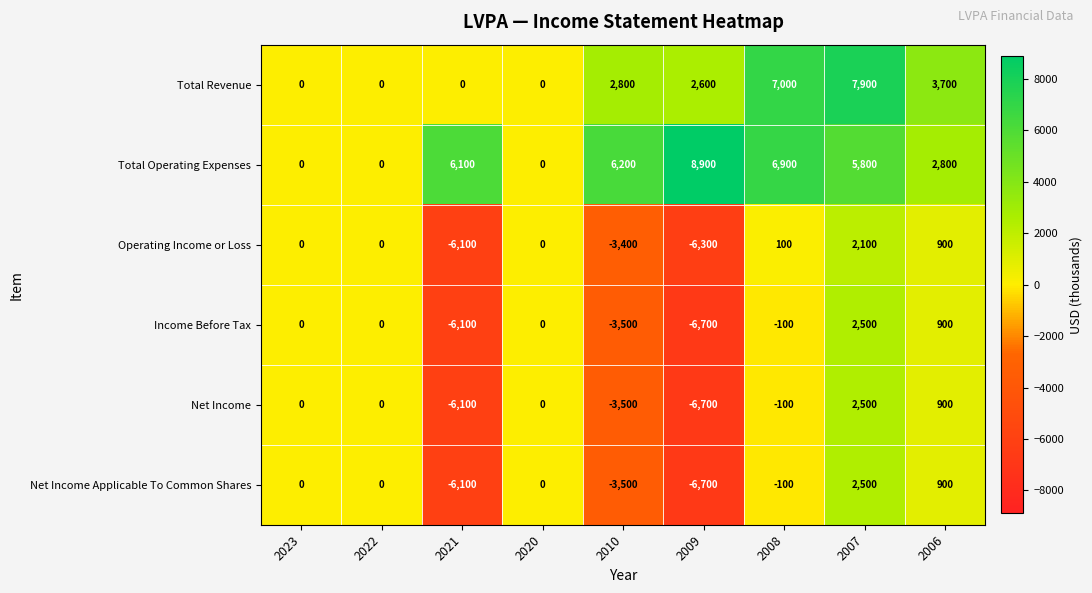

At which category is the sum across all series the highest?

2007